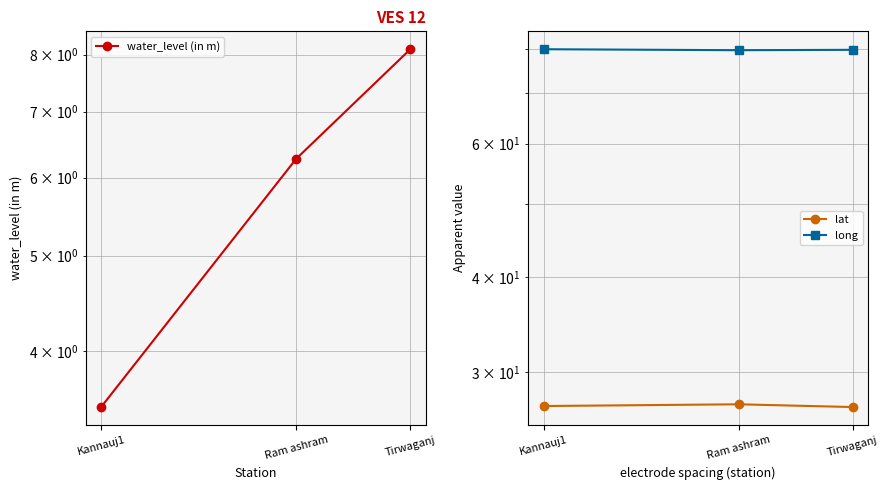

Reading right to left, transcribe all the data shown in this chart.

water_level (in m): 8.1	6.3	3.5
lat: 27.0	27.2	27.0
long: 79.8	79.7	79.9